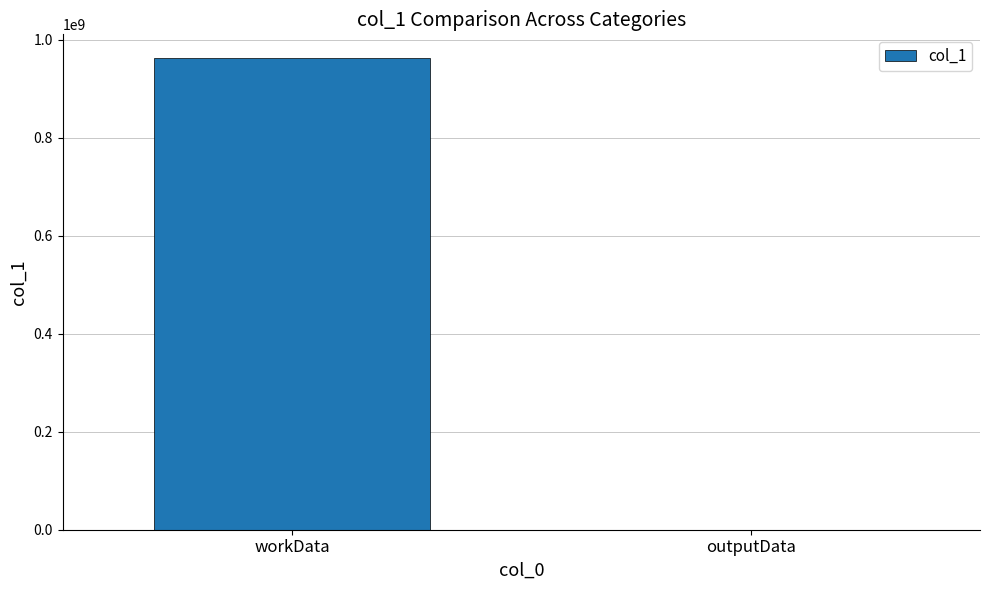

What is the difference between the values at workData and outputData?

963292536